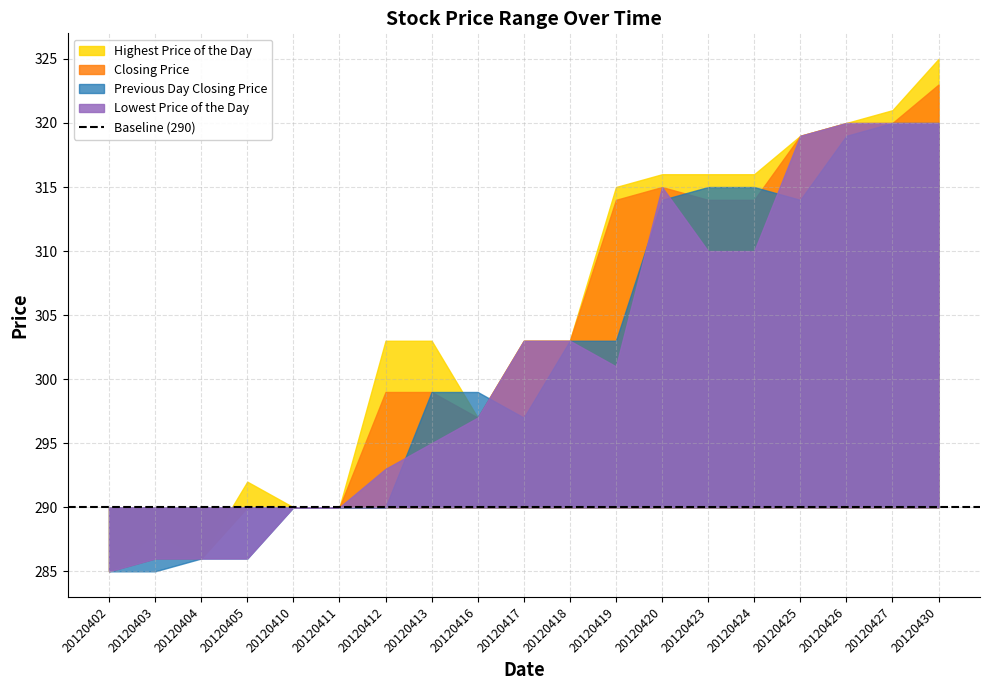

What is the spread (max minus min) of values at 20120430?

5